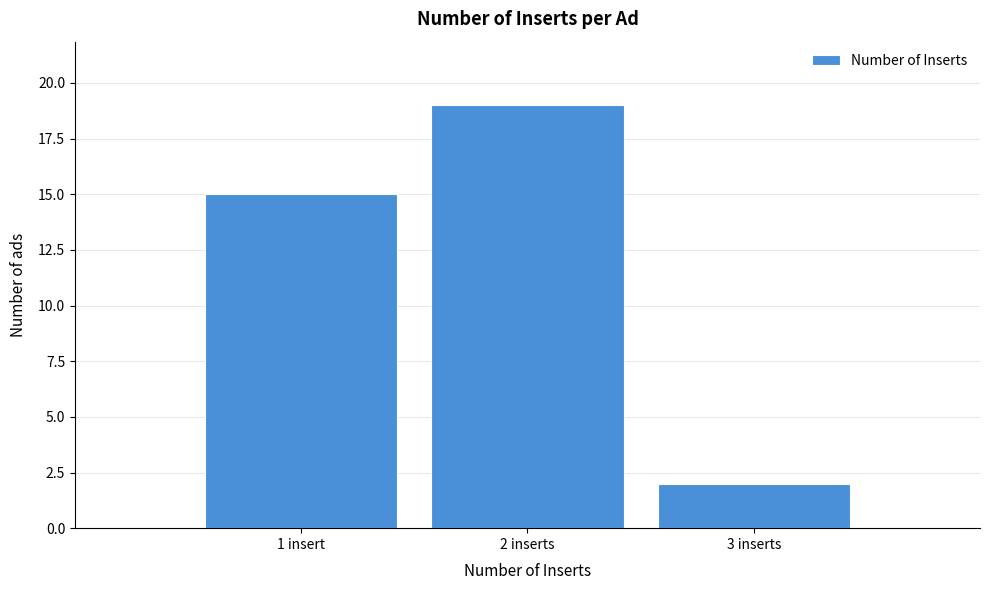

Reading left to right, extract all data points from this chart.

15	19	2